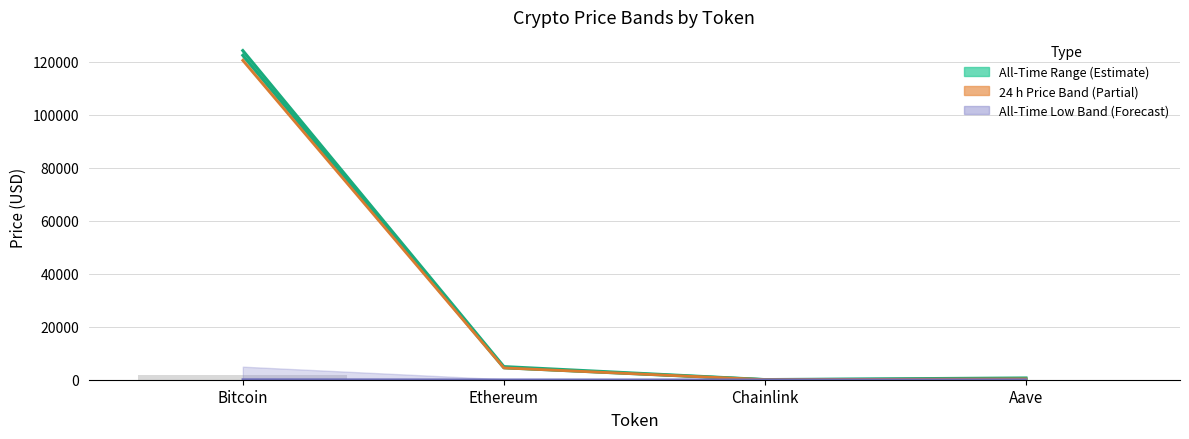

The value of Price 24 h Ago at Ethereum is 4461.5. True or false?

True